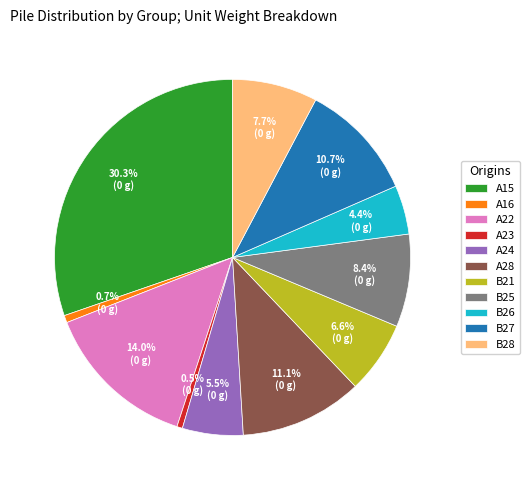

To the nearest percent, what is the difference between the largest and smallest slice percentages?

30%